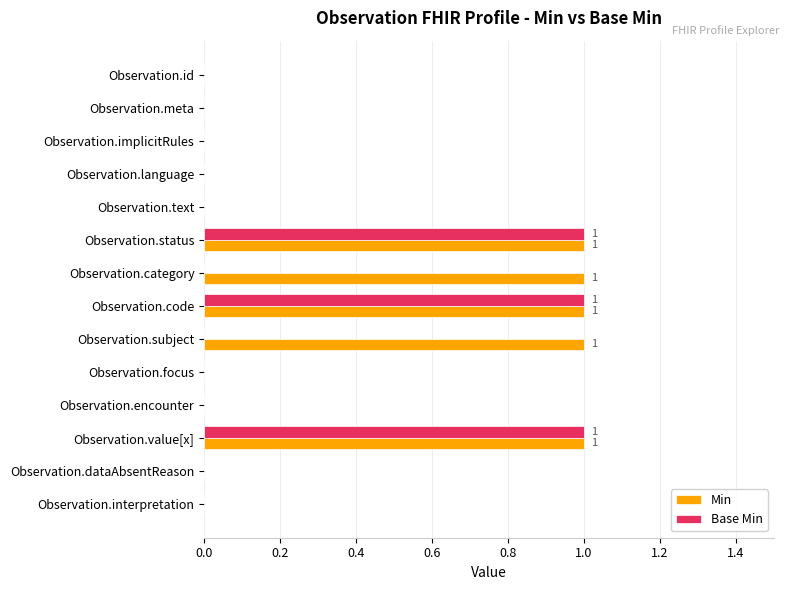

What is the sum of all Min values?

5